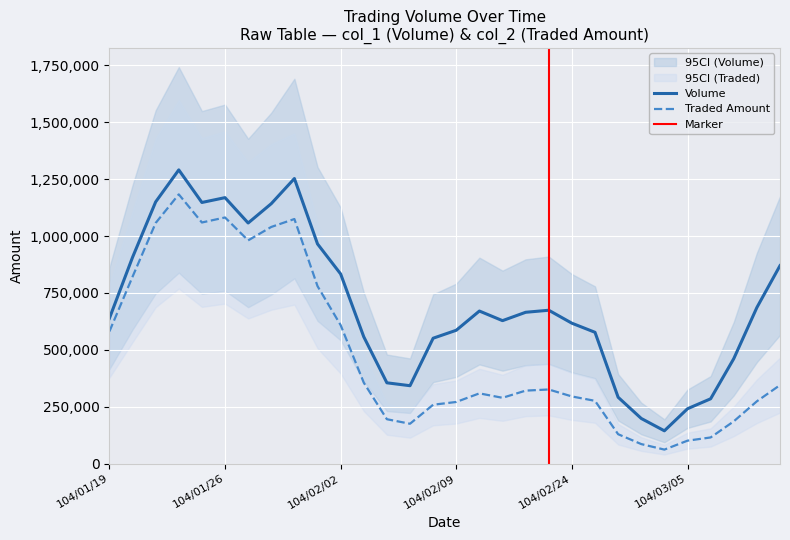

True or false: Volume and Traded Amount cross at least once.

False